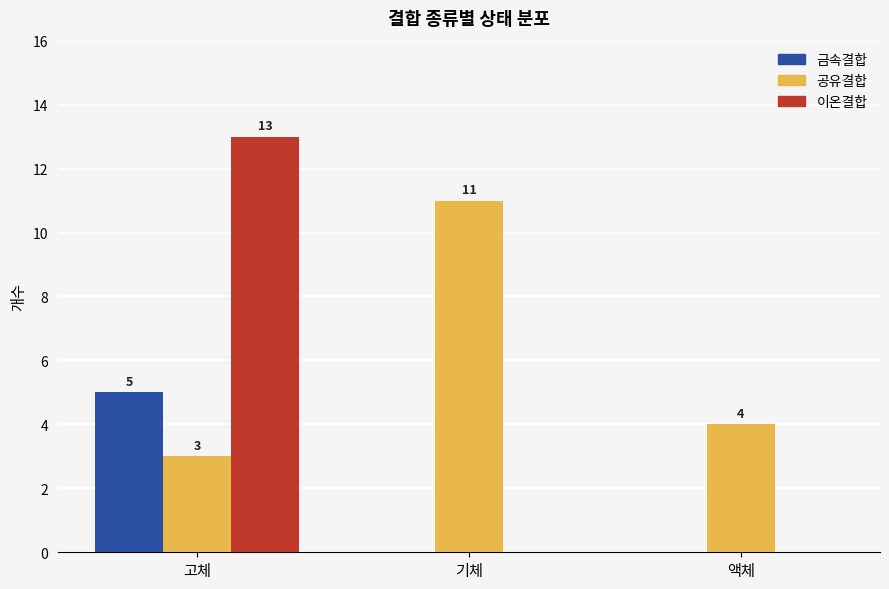

True or false: 금속결합 has a value of 5 at 고체.

True